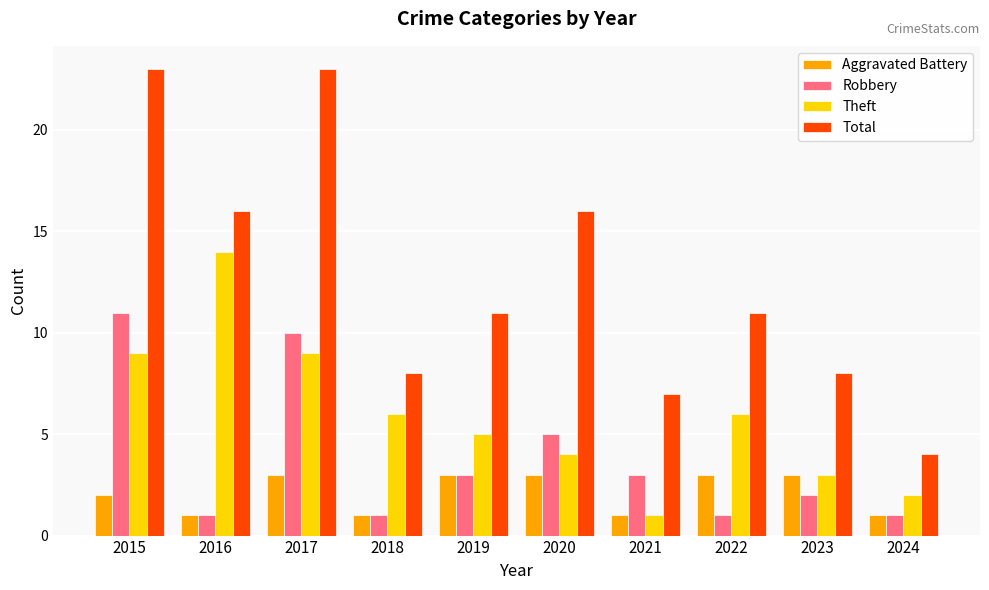

Which series has the largest total across all categories?

Total